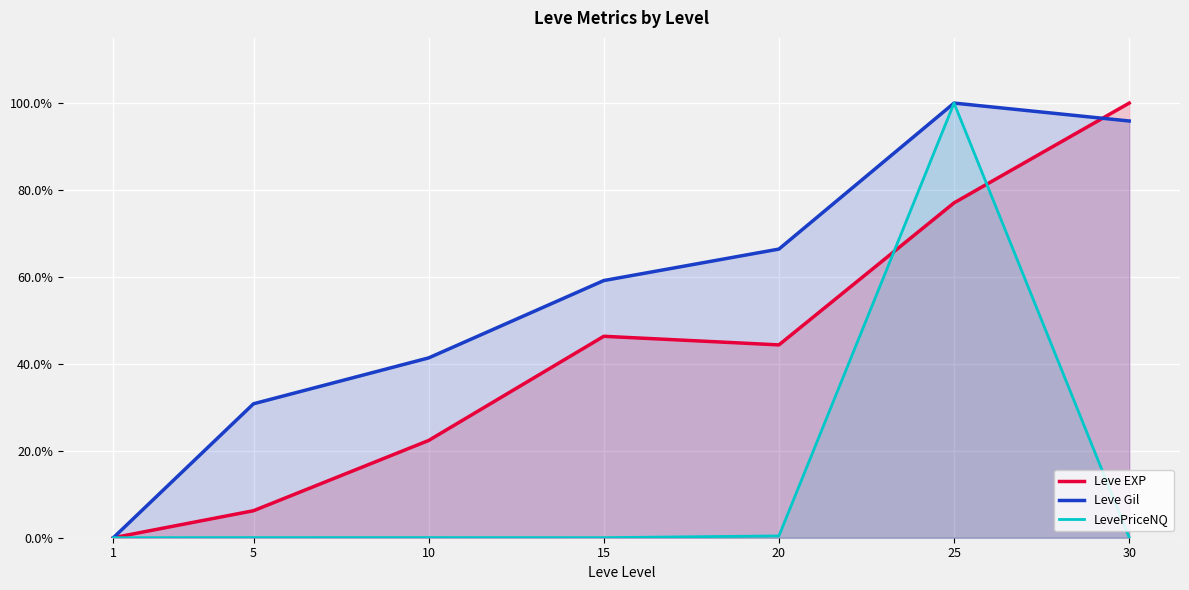

Reading right to left, what are all the values shown in this chart?

Leve EXP: 1.0	0.8	0.4	0.5	0.2	0.1	0.0
Leve Gil: 1.0	1.0	0.7	0.6	0.4	0.3	0.0
LevePriceNQ: 0.0	1.0	0.0	0.0	0.0	0.0	0.0